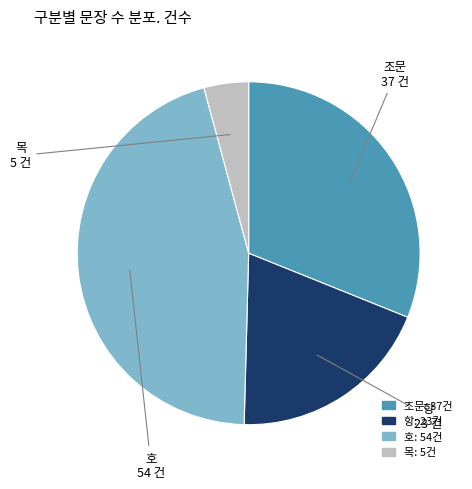

The 조문 slice represents 22% of the pie. True or false?

False